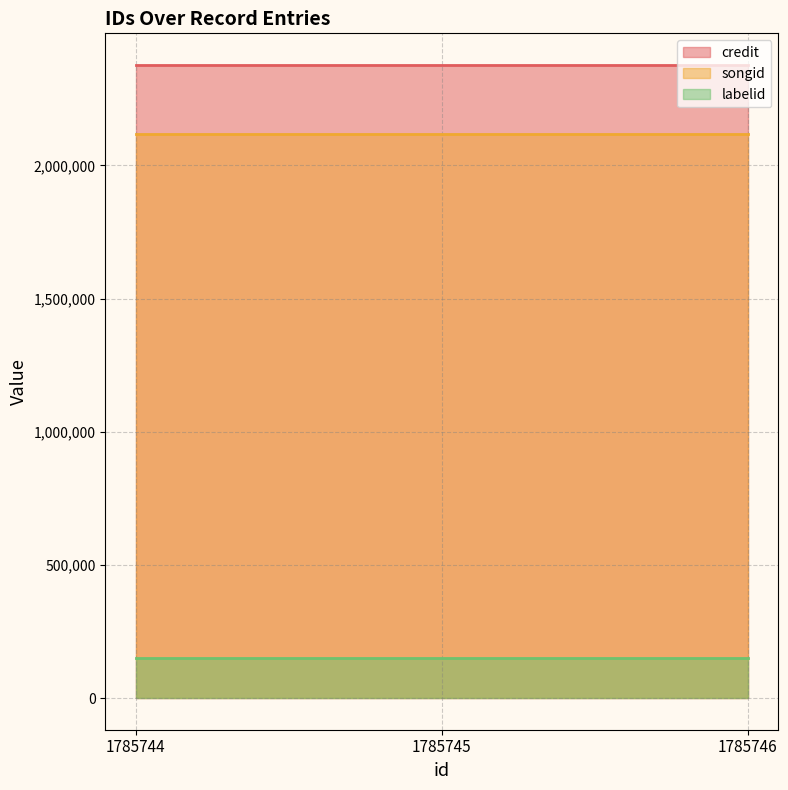

Reading left to right, extract all data points from this chart.

credit: 2377154	2377154	2377154
songid: 2119143	2119143	2119143
labelid: 149574	149574	149574